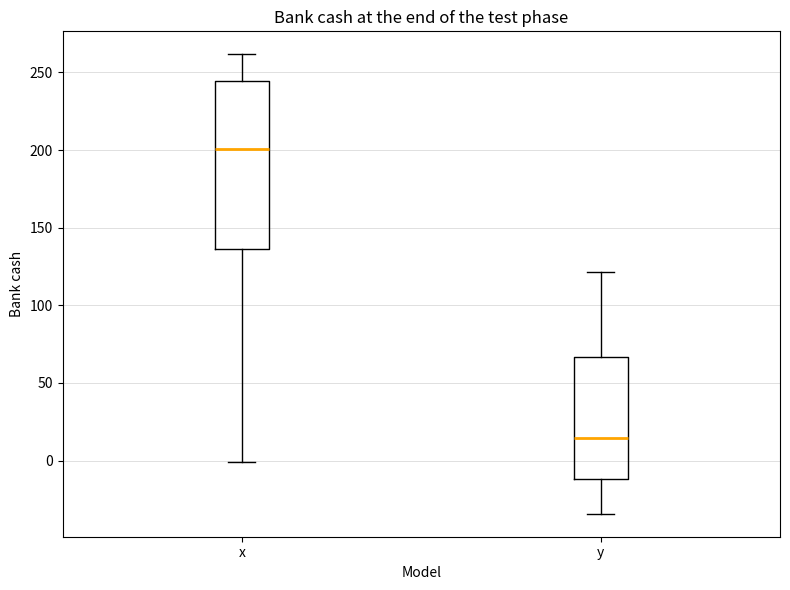

Which box is the tallest, from its lower edge to its upper edge?

x